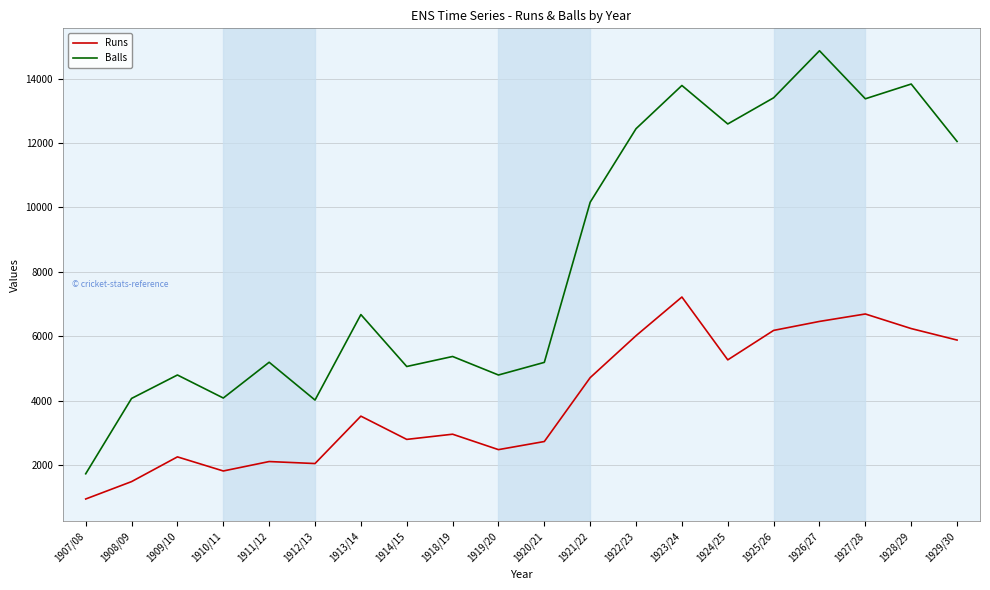

Does the chart display data point markers on the line(s)?

No